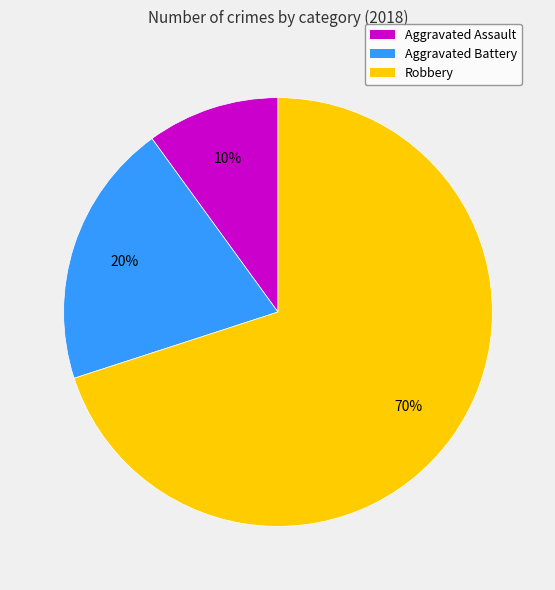

What is the majority slice?

Robbery